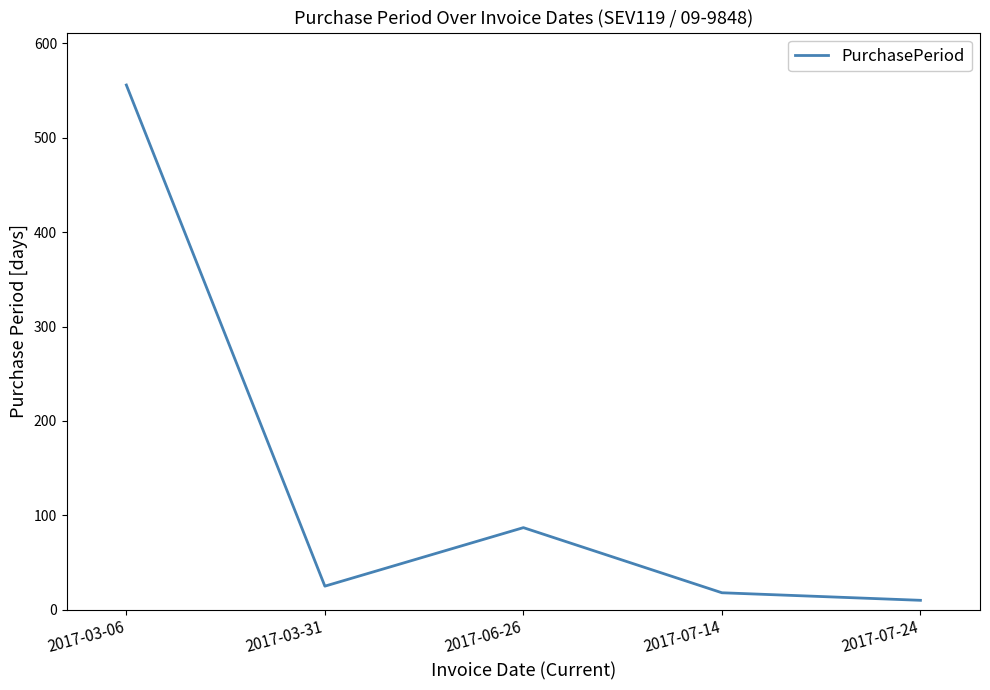

What value does the data have at 2017-03-06?

556